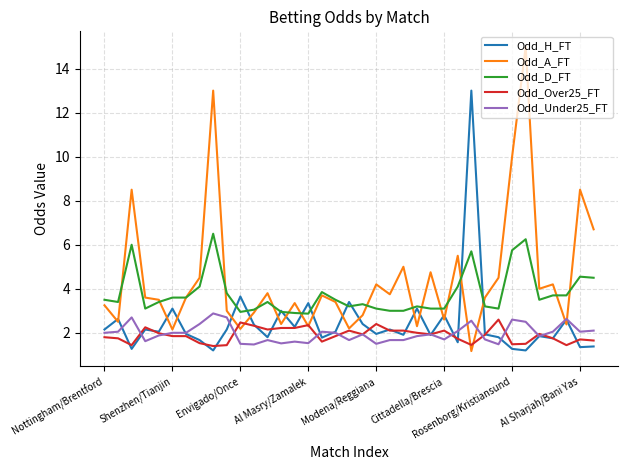

What are all the series names shown in the legend?

Odd_H_FT, Odd_A_FT, Odd_D_FT, Odd_Over25_FT, Odd_Under25_FT